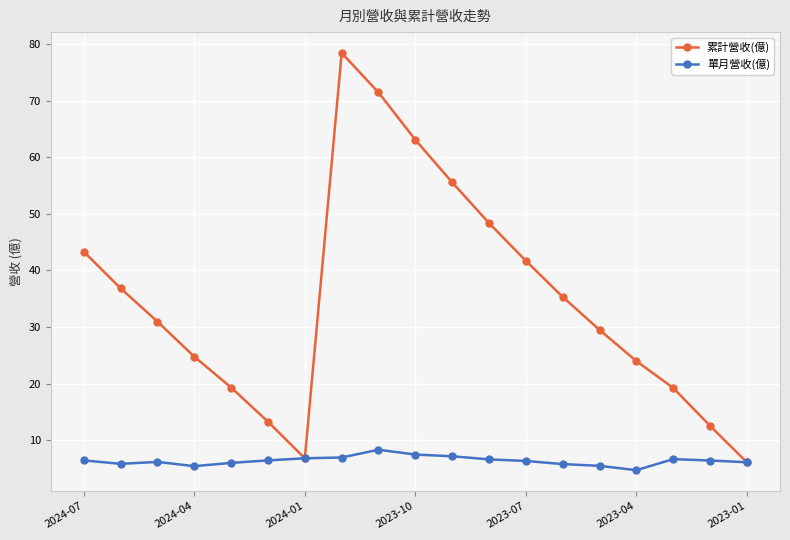

Count the number of data series in this chart.

2